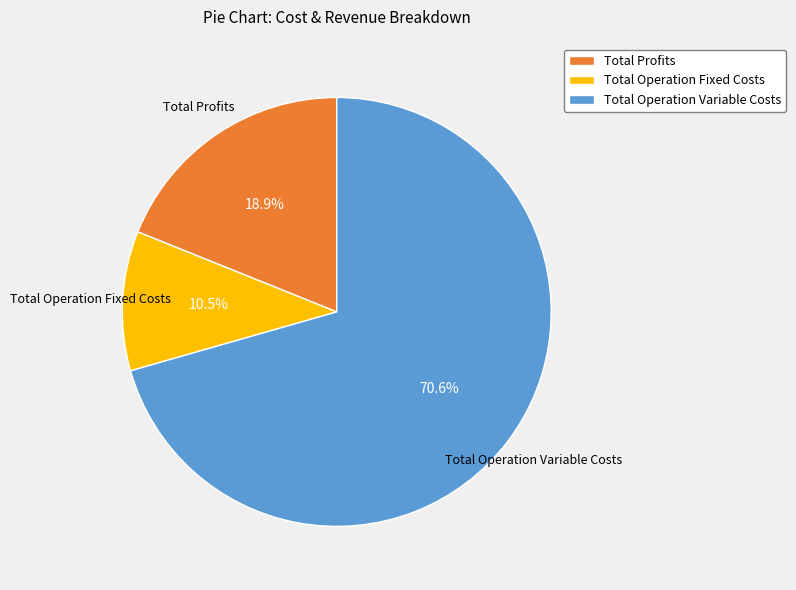

Which slice is the smallest?

Total Operation Fixed Costs